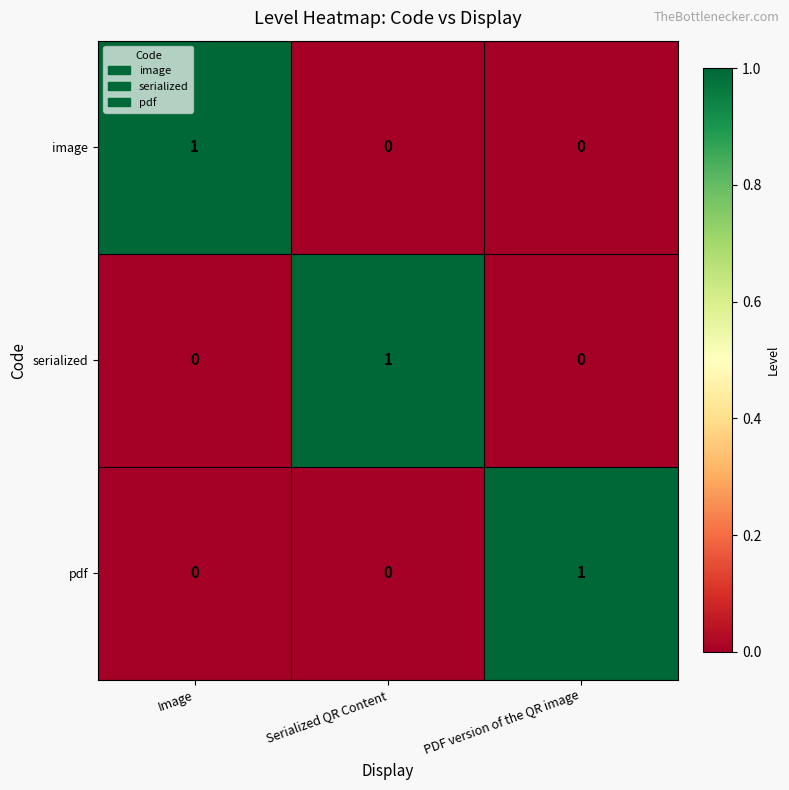

What is the total value across all series at Image?

1